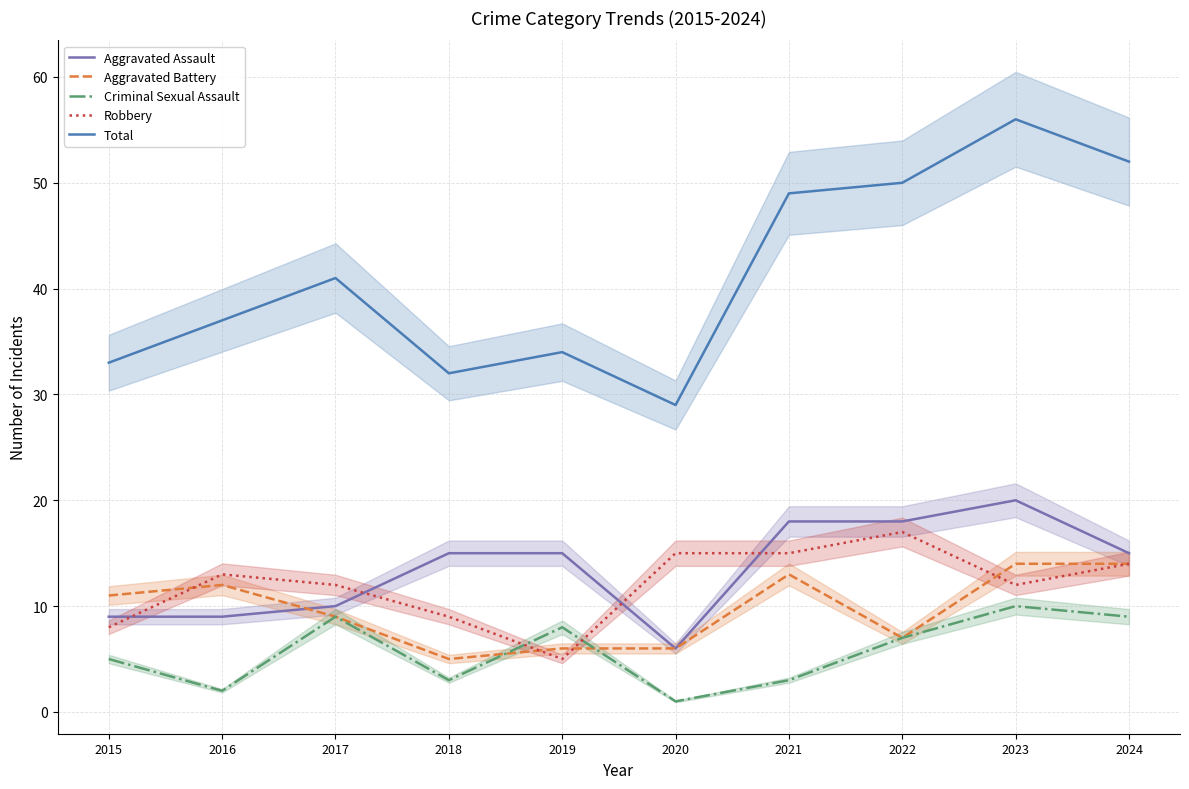

What is the difference between the Robbery values at 2018 and 2019?

4